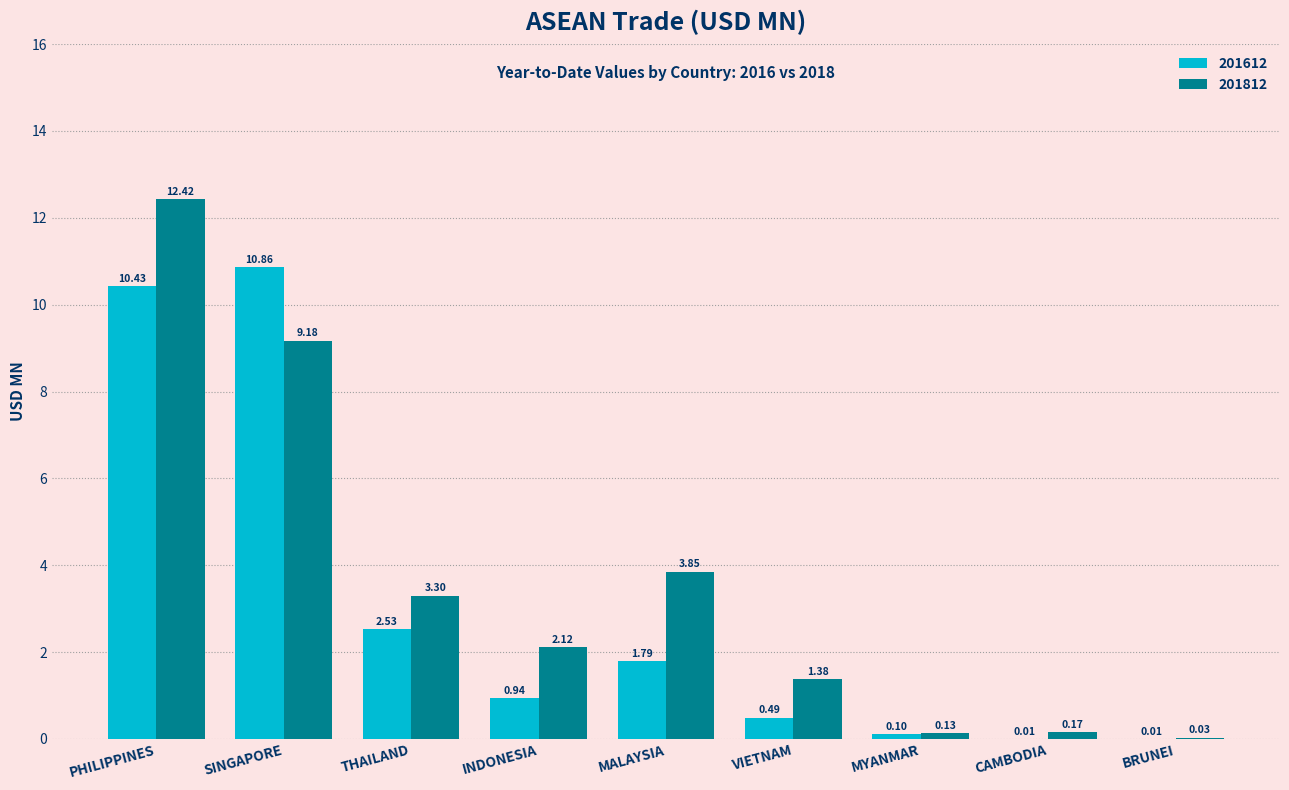

Which series has the largest range (max minus min)?

201812